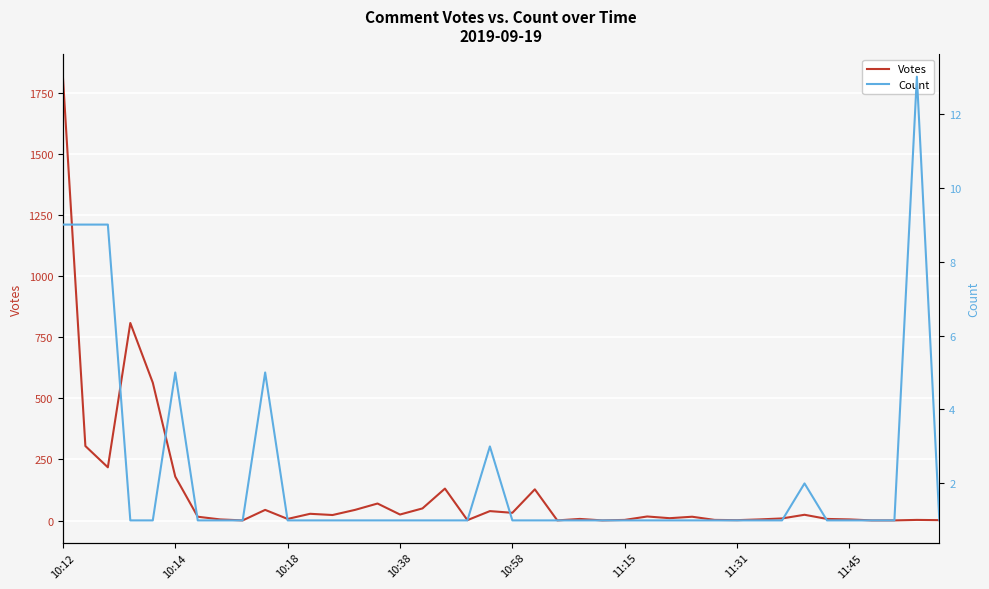

How many series are shown in this chart?

2